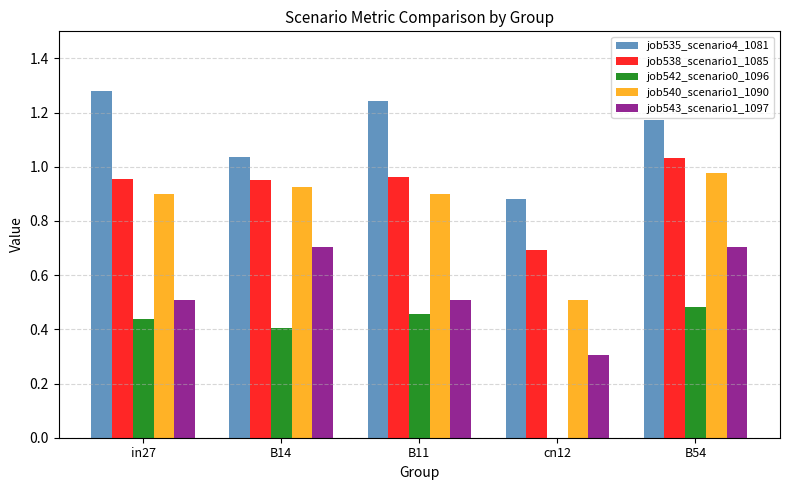

What is the spread (max minus min) of values at B54?

0.7